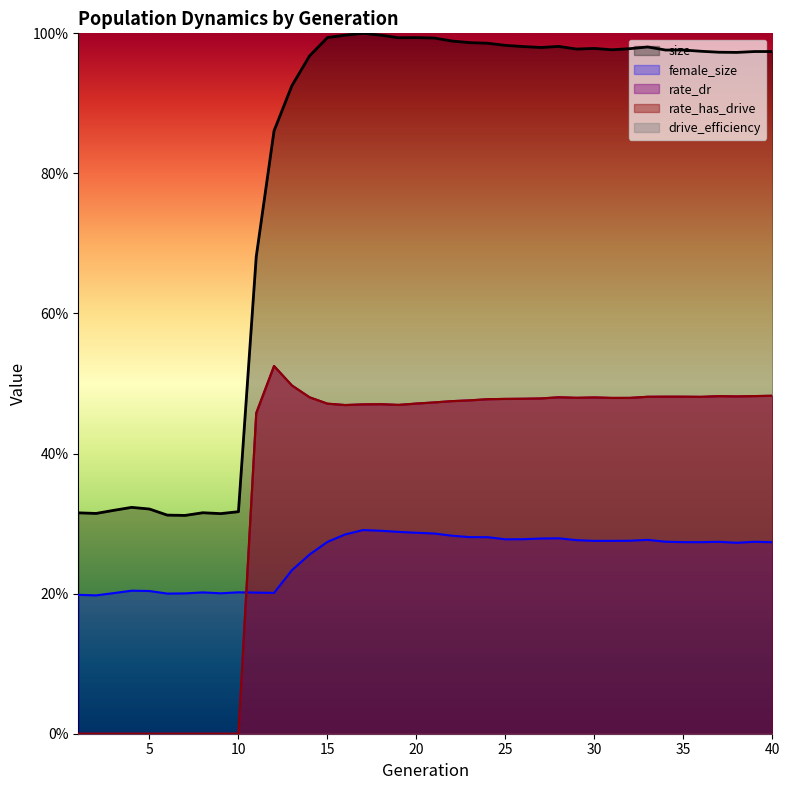

At which label does size first exceed 97?

15